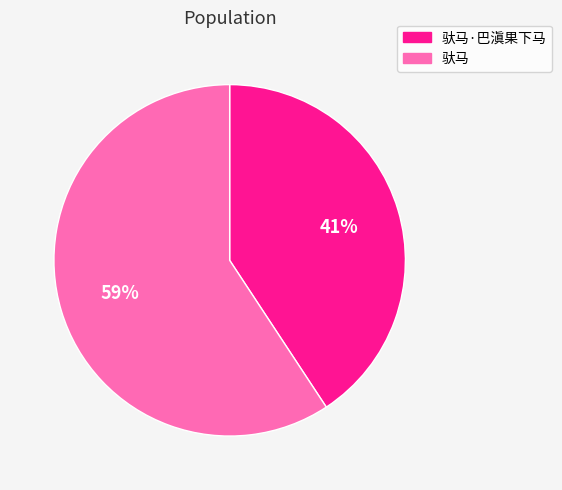

To the nearest percent, what portion does 驮马 represent?

59%